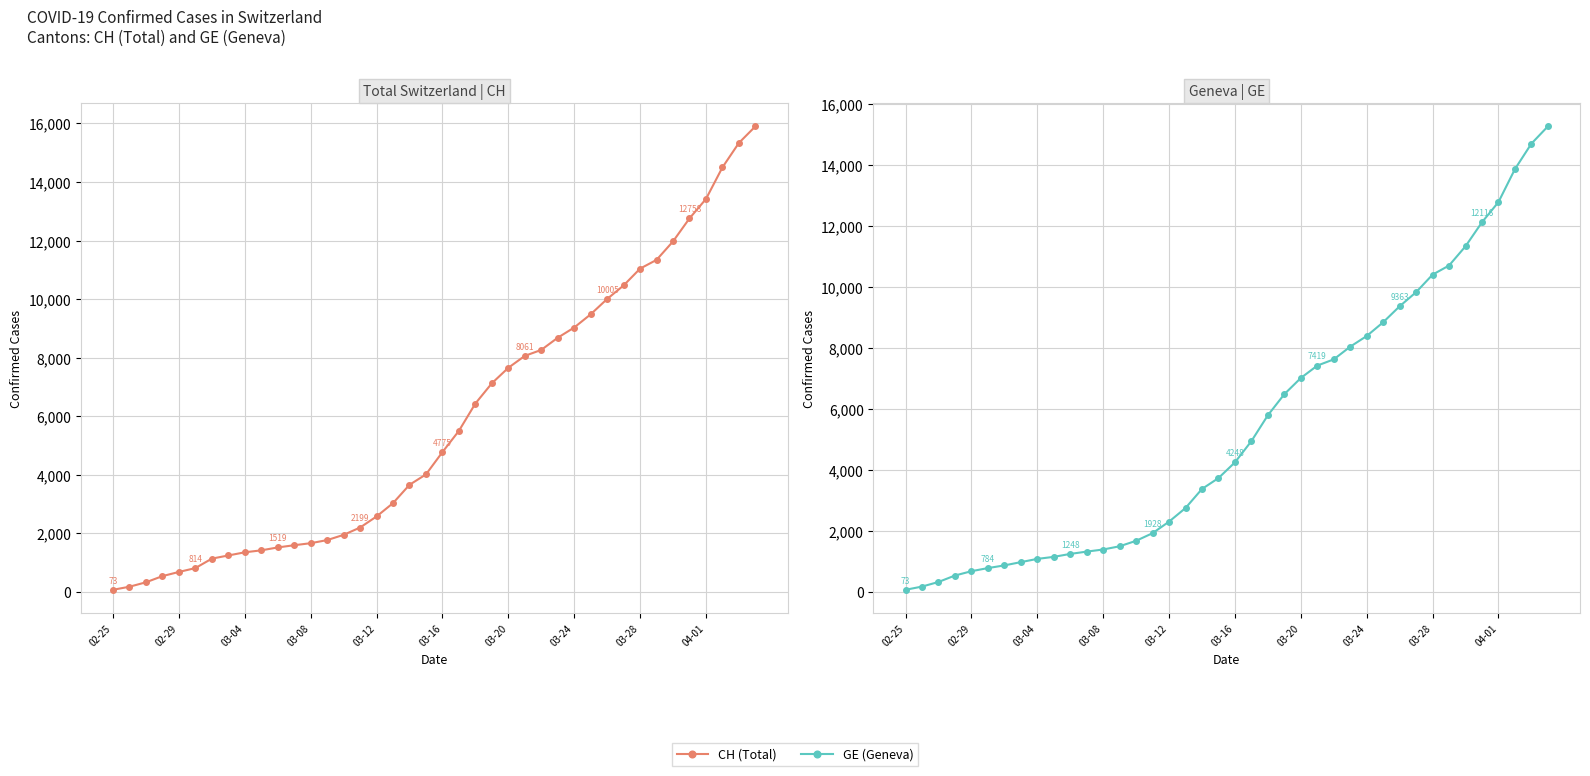

Does the chart have visible grid lines?

Yes